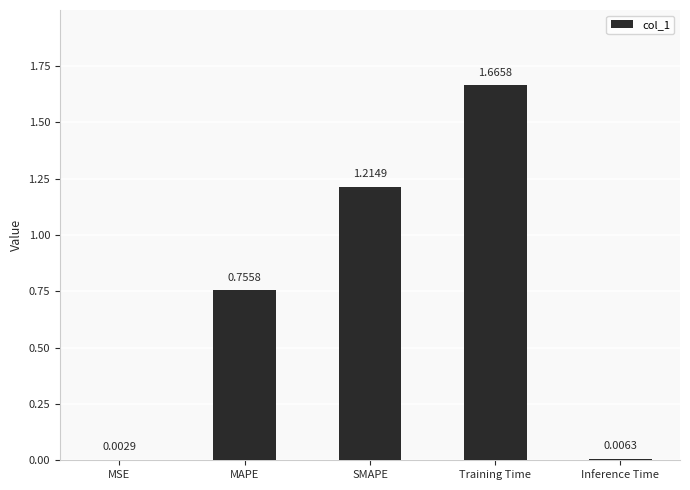

What is the sum of all values?

3.6